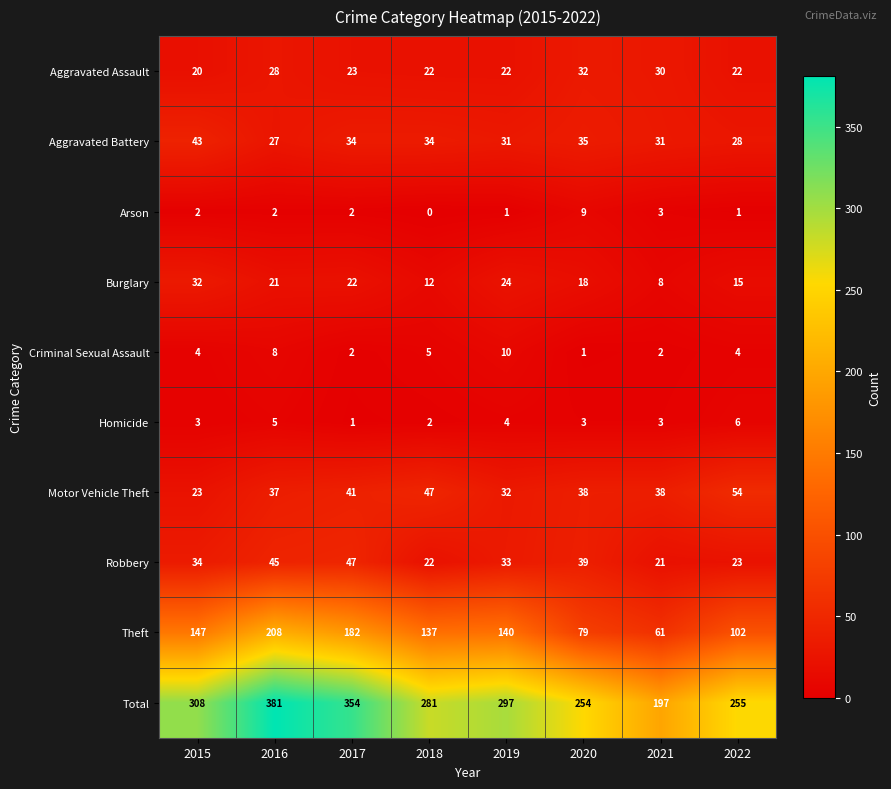

Is it true that Aggravated Assault equals 30 at 2018?

False